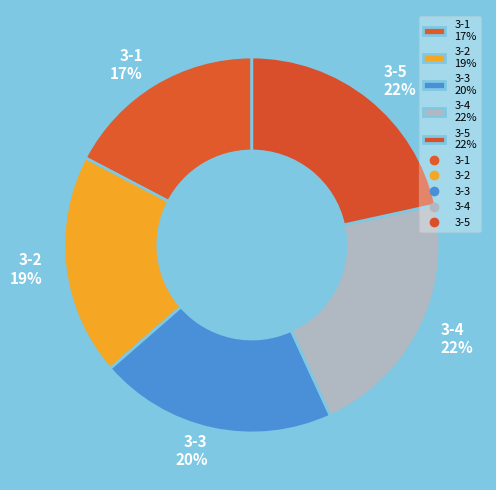

What percentage is the 3-4 slice, to the nearest percent?

22%